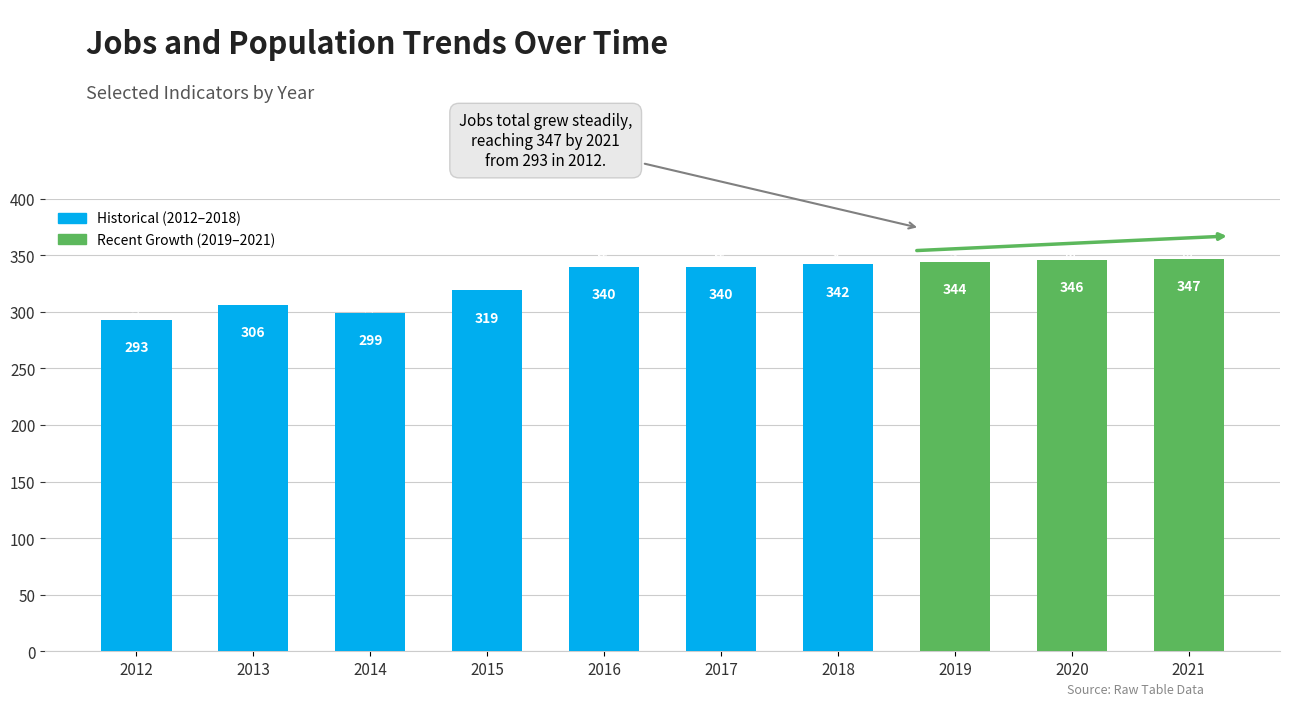

Which label corresponds to the largest value in the chart?

2021